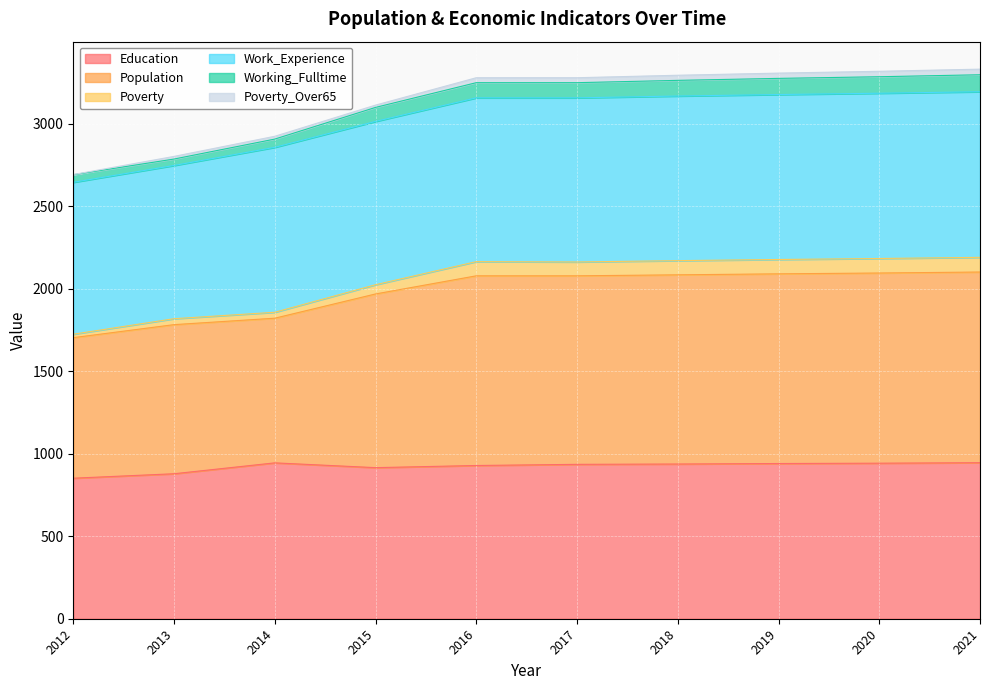

Is it true that Education equals 1685 at 2014?

False